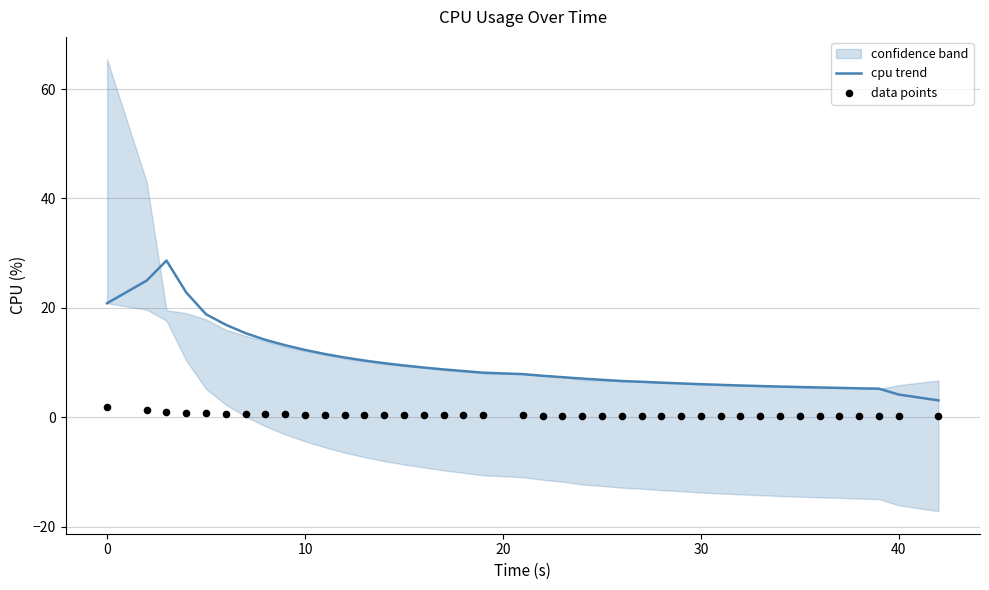

What are all the series names shown in the legend?

cpu trend, data points